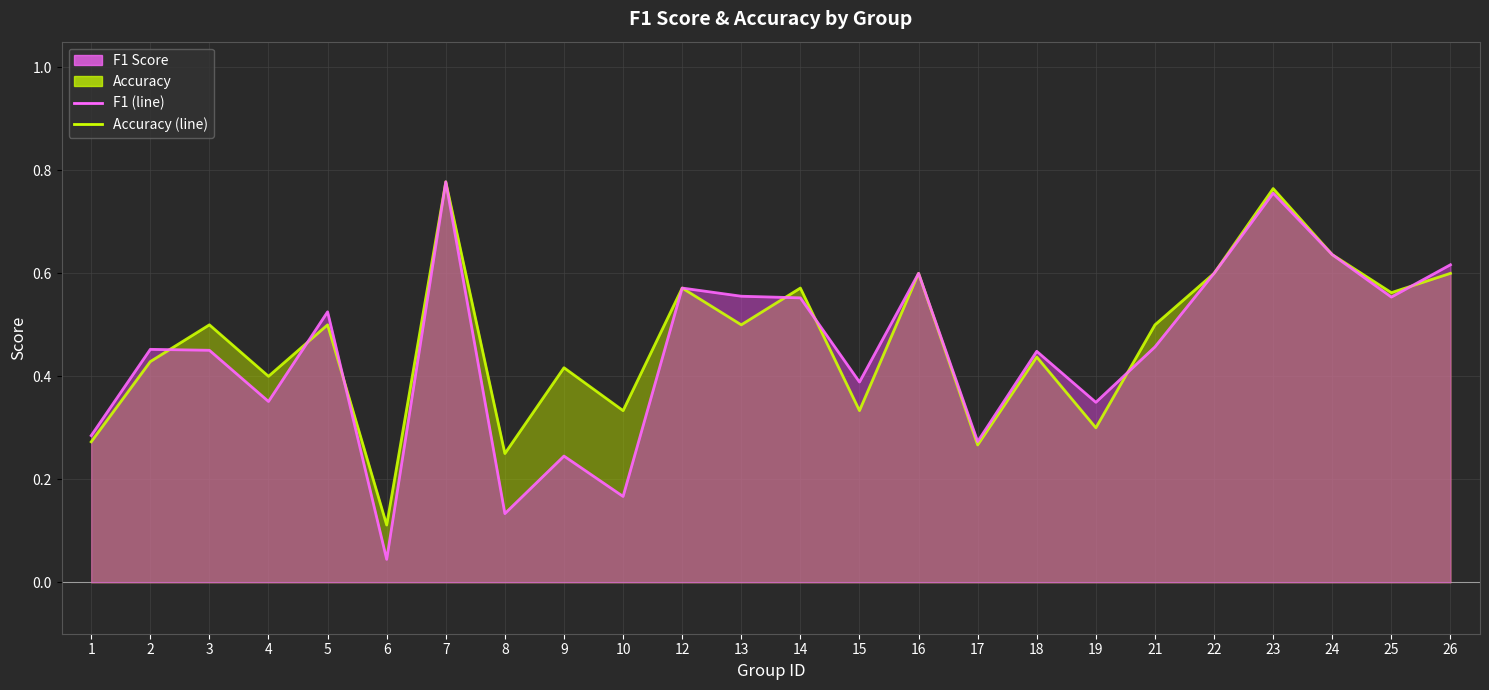

In accuracy (line), how many points are higher than both neighbors (excluding endpoints)?

9